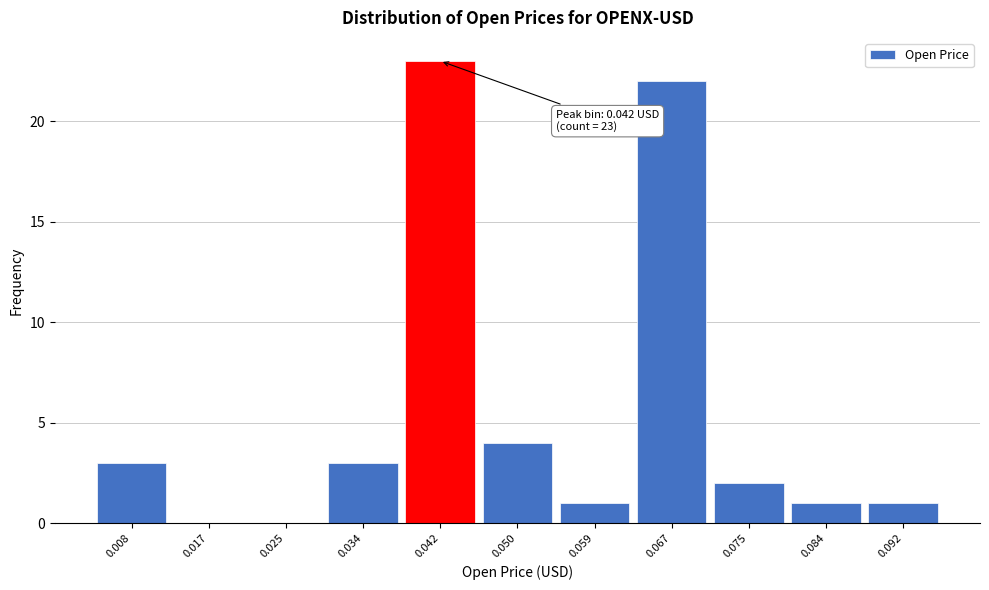

Reading left to right, what are all the values shown in this chart?

0.008=3	0.017=0	0.025=0	0.034=3	0.042=23	0.050=4	0.059=1	0.067=22	0.075=2	0.084=1	0.092=1